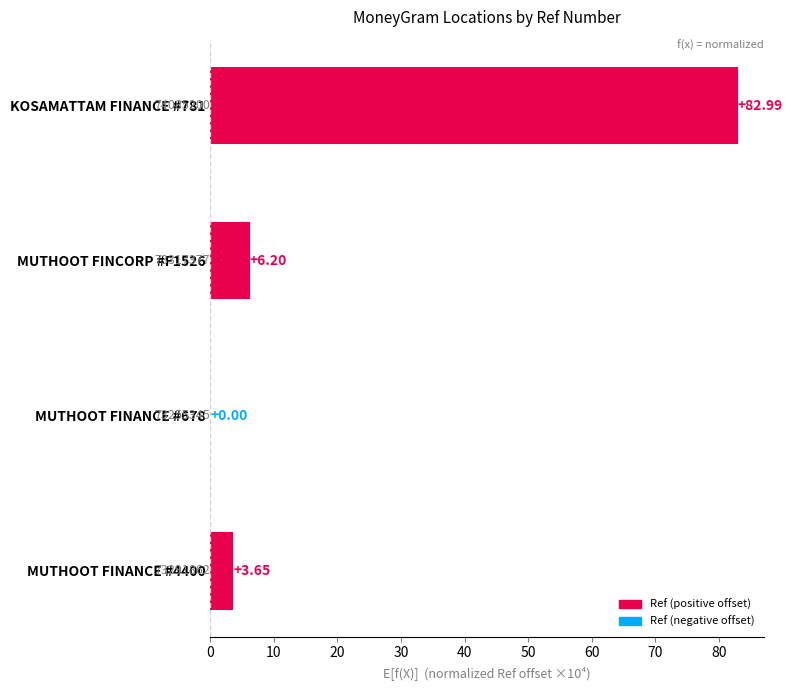

What is the maximum value shown in the chart?

83.0